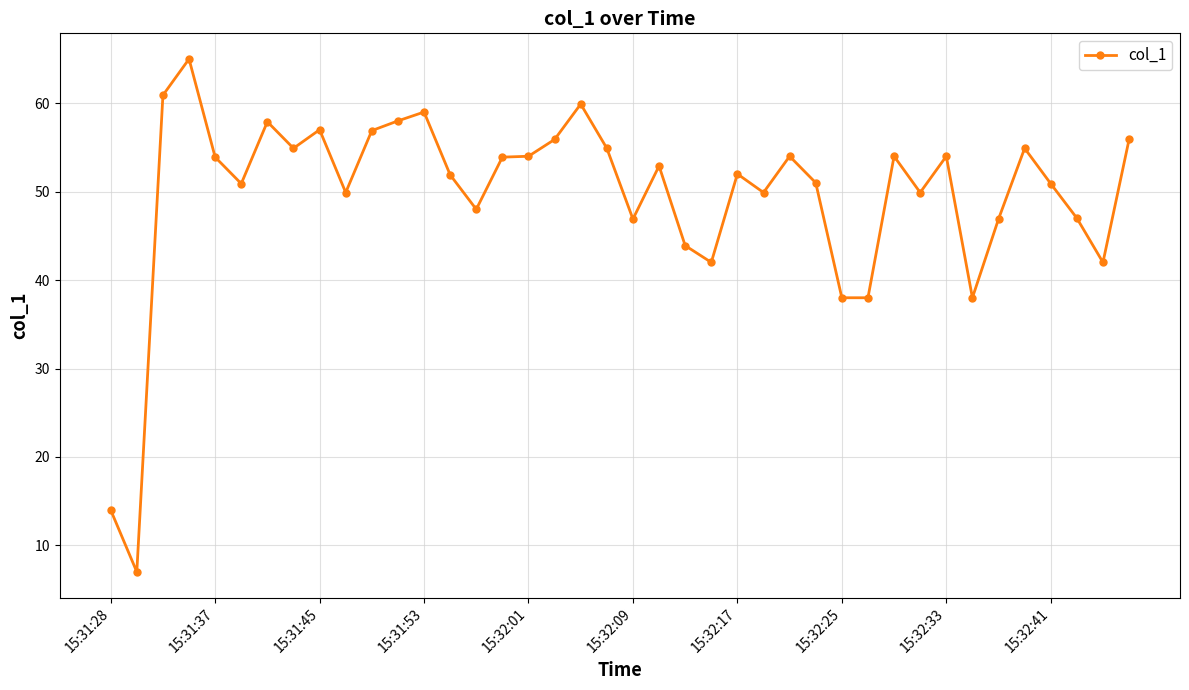

True or false: the data has more than 0 interior local peaks.

True